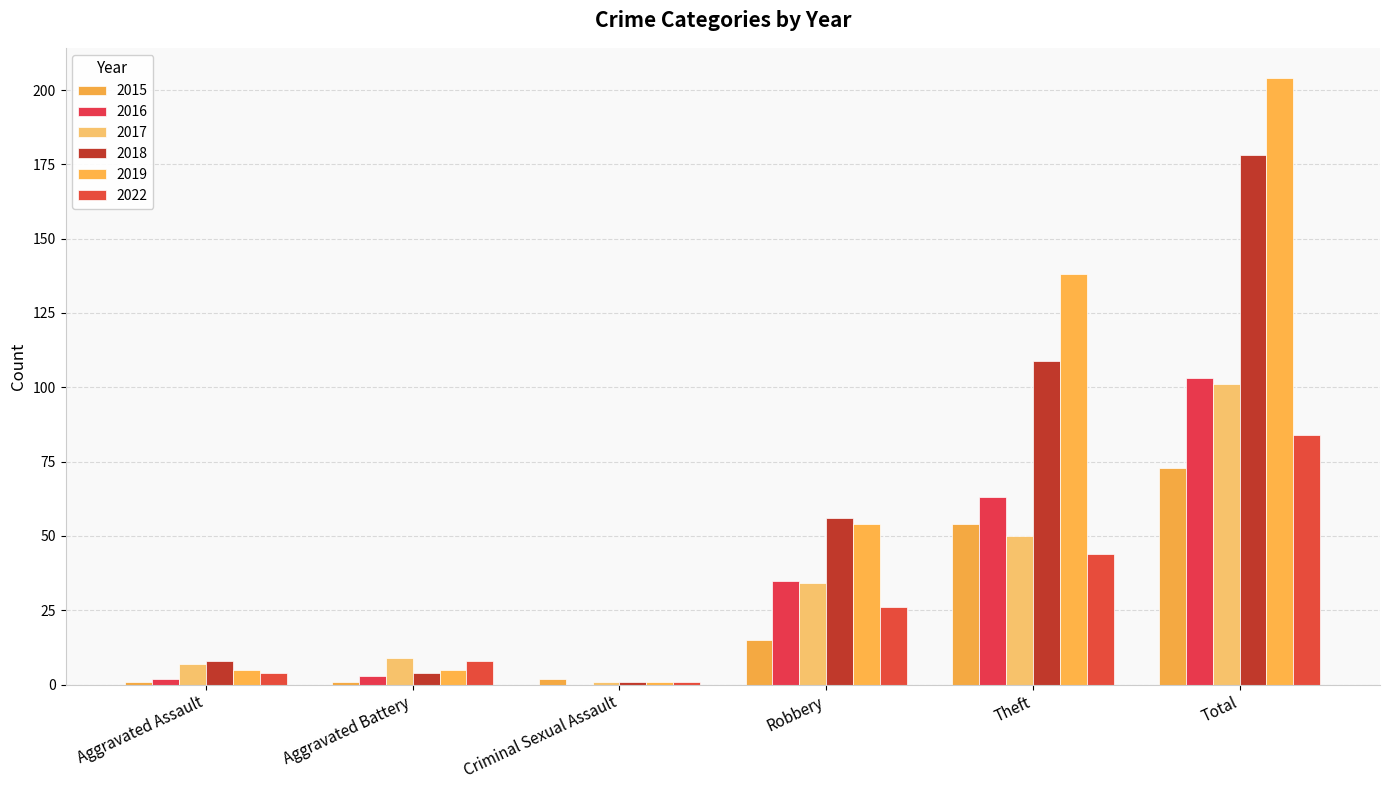

The value of 2016 at Total is 140. True or false?

False